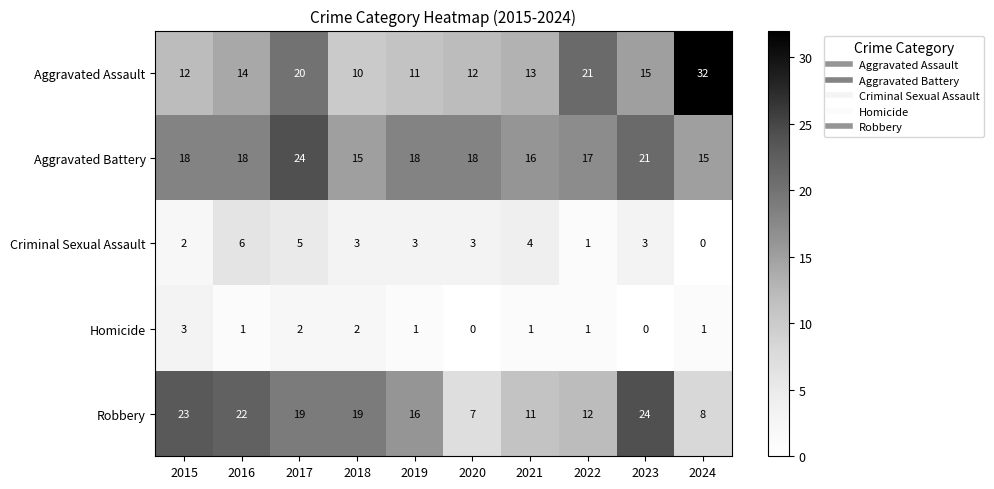

Count the number of categories in the chart.

10